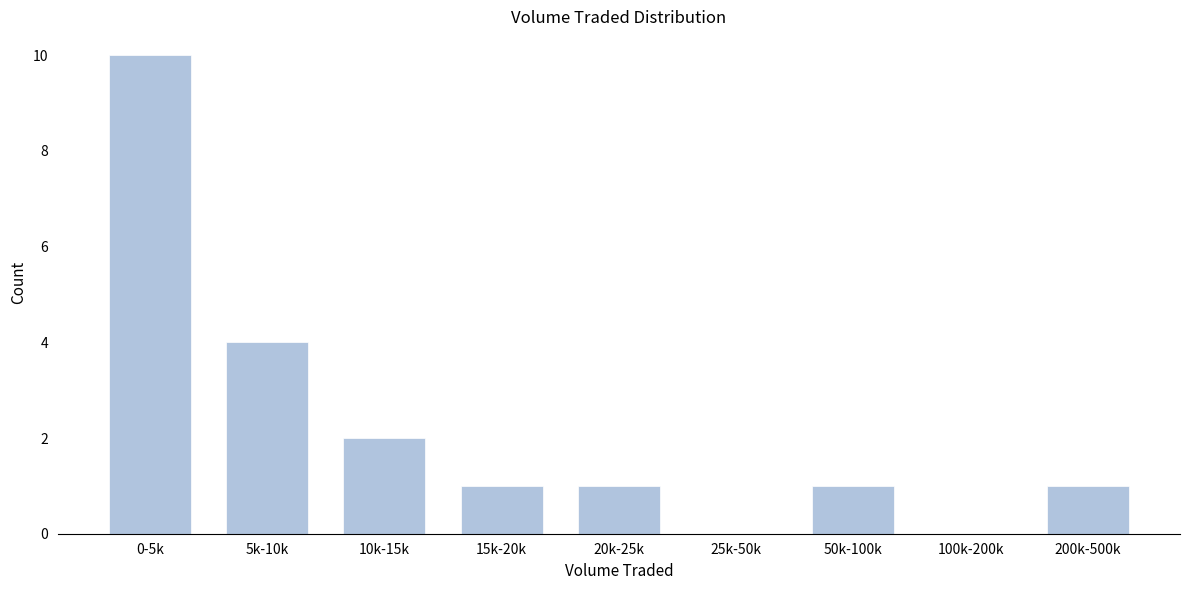

Reading right to left, transcribe all the data shown in this chart.

200k-500k=1	100k-200k=0	50k-100k=1	25k-50k=0	20k-25k=1	15k-20k=1	10k-15k=2	5k-10k=4	0-5k=10